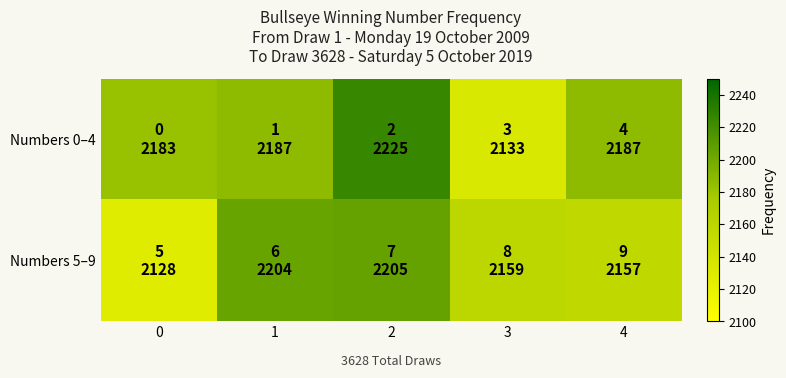

How many categories are shown in the chart?

5